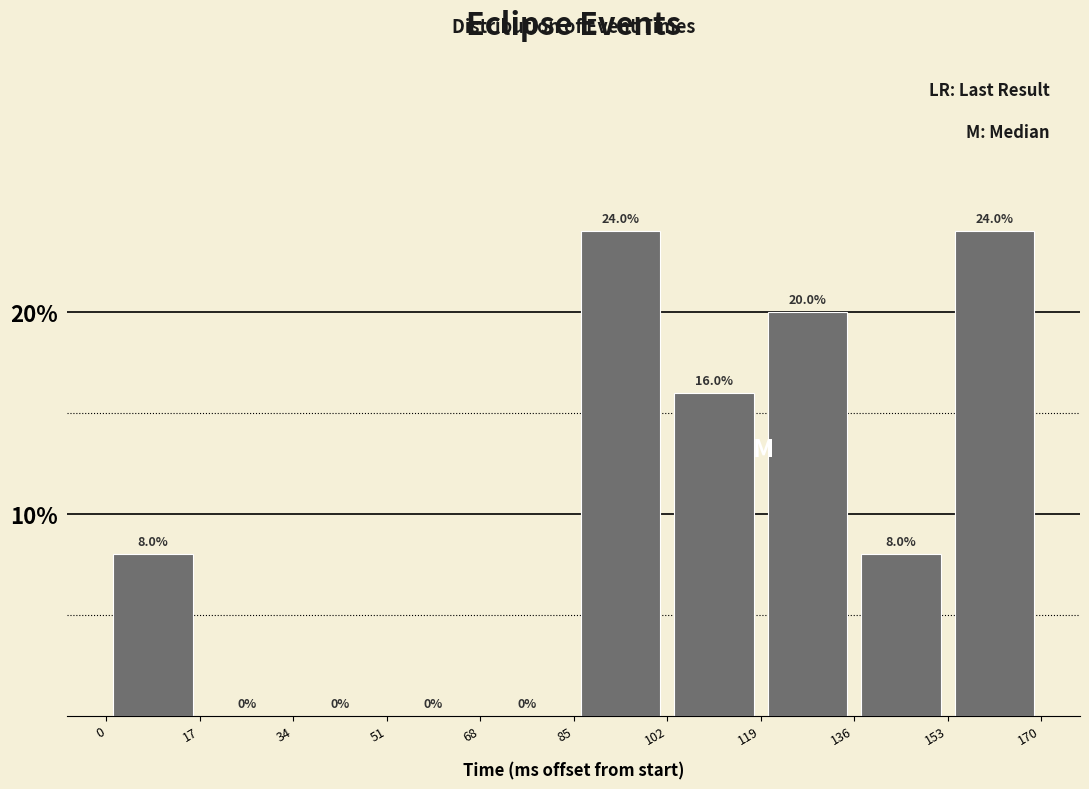

Reading left to right, transcribe this chart: for each bar, give the range it covers on the x-axis and its height.

0 to 17: 8.0
17 to 34: 0.0
34 to 51: 0.0
51 to 68: 0.0
68 to 85: 0.0
85 to 102: 24.0
102 to 119: 16.0
119 to 136: 20.0
136 to 153: 8.0
153 to 170: 24.0